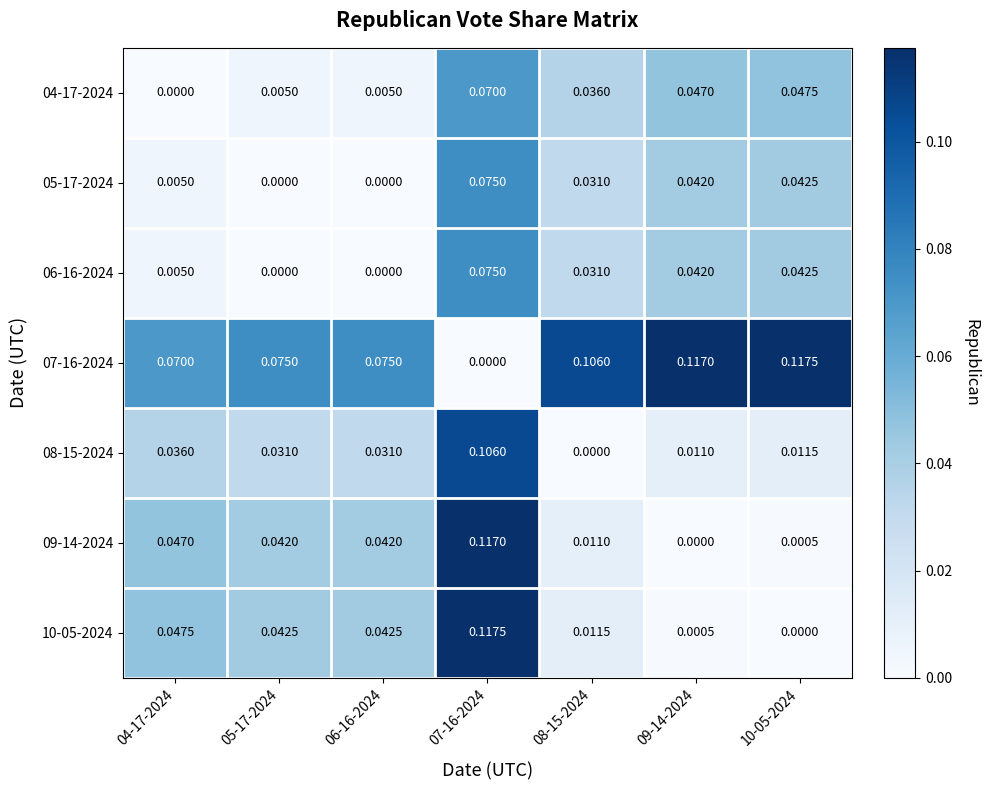

Reading left to right, extract all data points from this chart.

04-17-2024: 04-17-2024=0.0	05-17-2024=0.0	06-16-2024=0.0	07-16-2024=0.1	08-15-2024=0.0	09-14-2024=0.0	10-05-2024=0.0
05-17-2024: 04-17-2024=0.0	05-17-2024=0.0	06-16-2024=0.0	07-16-2024=0.1	08-15-2024=0.0	09-14-2024=0.0	10-05-2024=0.0
06-16-2024: 04-17-2024=0.0	05-17-2024=0.0	06-16-2024=0.0	07-16-2024=0.1	08-15-2024=0.0	09-14-2024=0.0	10-05-2024=0.0
07-16-2024: 04-17-2024=0.1	05-17-2024=0.1	06-16-2024=0.1	07-16-2024=0.0	08-15-2024=0.1	09-14-2024=0.1	10-05-2024=0.1
08-15-2024: 04-17-2024=0.0	05-17-2024=0.0	06-16-2024=0.0	07-16-2024=0.1	08-15-2024=0.0	09-14-2024=0.0	10-05-2024=0.0
09-14-2024: 04-17-2024=0.0	05-17-2024=0.0	06-16-2024=0.0	07-16-2024=0.1	08-15-2024=0.0	09-14-2024=0.0	10-05-2024=0.0
10-05-2024: 04-17-2024=0.0	05-17-2024=0.0	06-16-2024=0.0	07-16-2024=0.1	08-15-2024=0.0	09-14-2024=0.0	10-05-2024=0.0